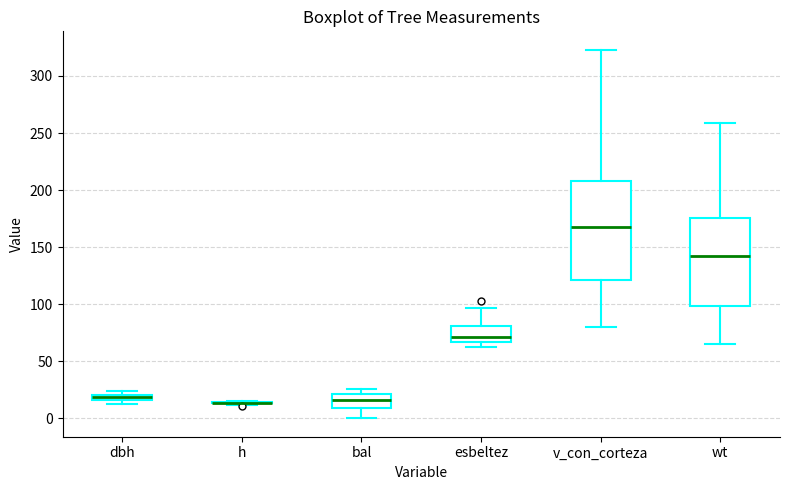

Where does the median line of the box for wt sit on the y-axis? The values are not printed on the chart, so give them approximately, as read against the axis.

145